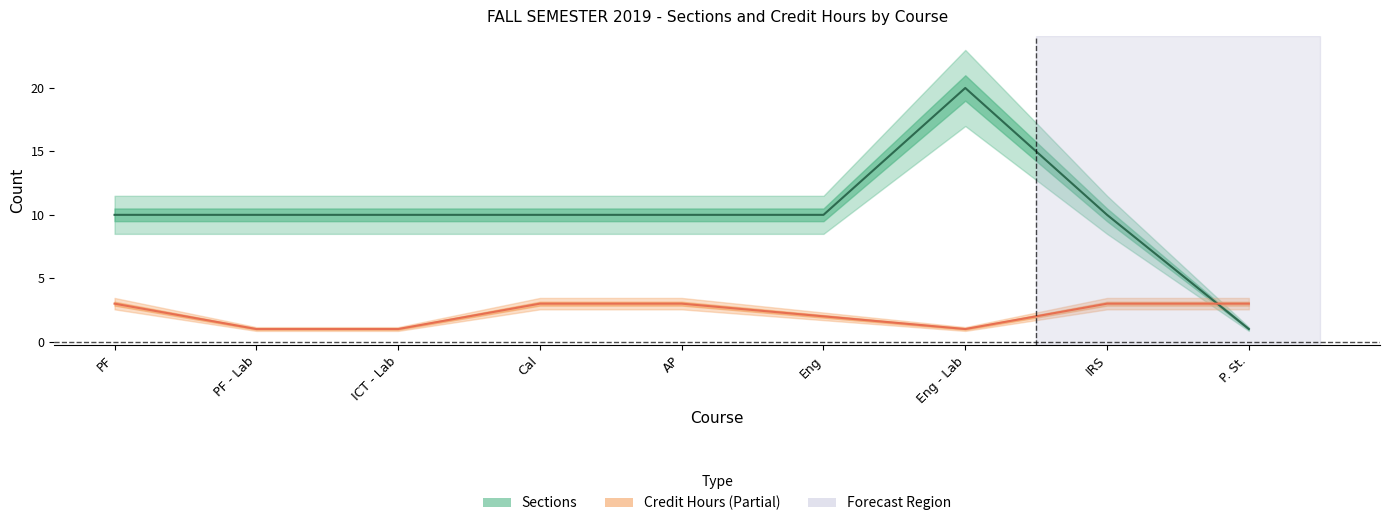

Which series ends up on top after the final intersection of Sections and Credit Hours?

Credit Hours